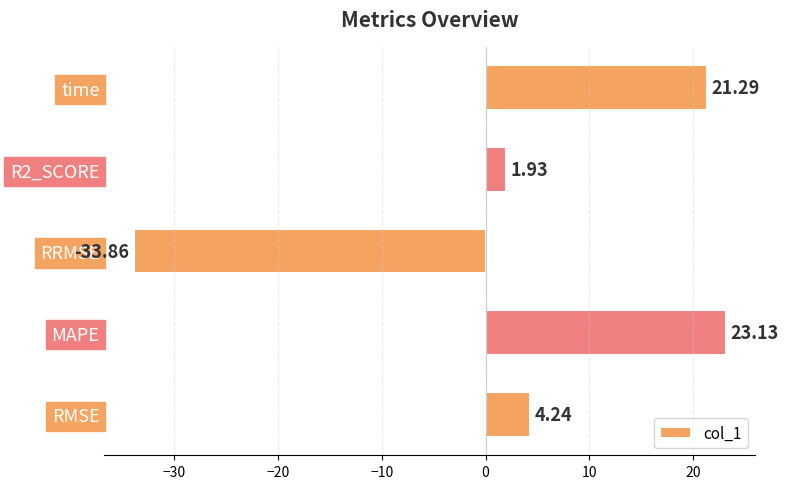

How many positive values are there?

4